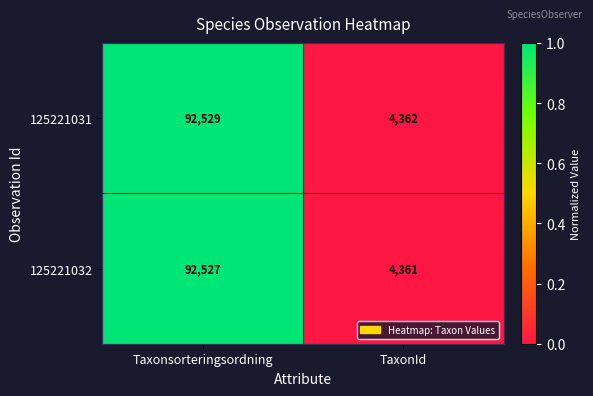

Which series has the largest range (max minus min)?

125221031